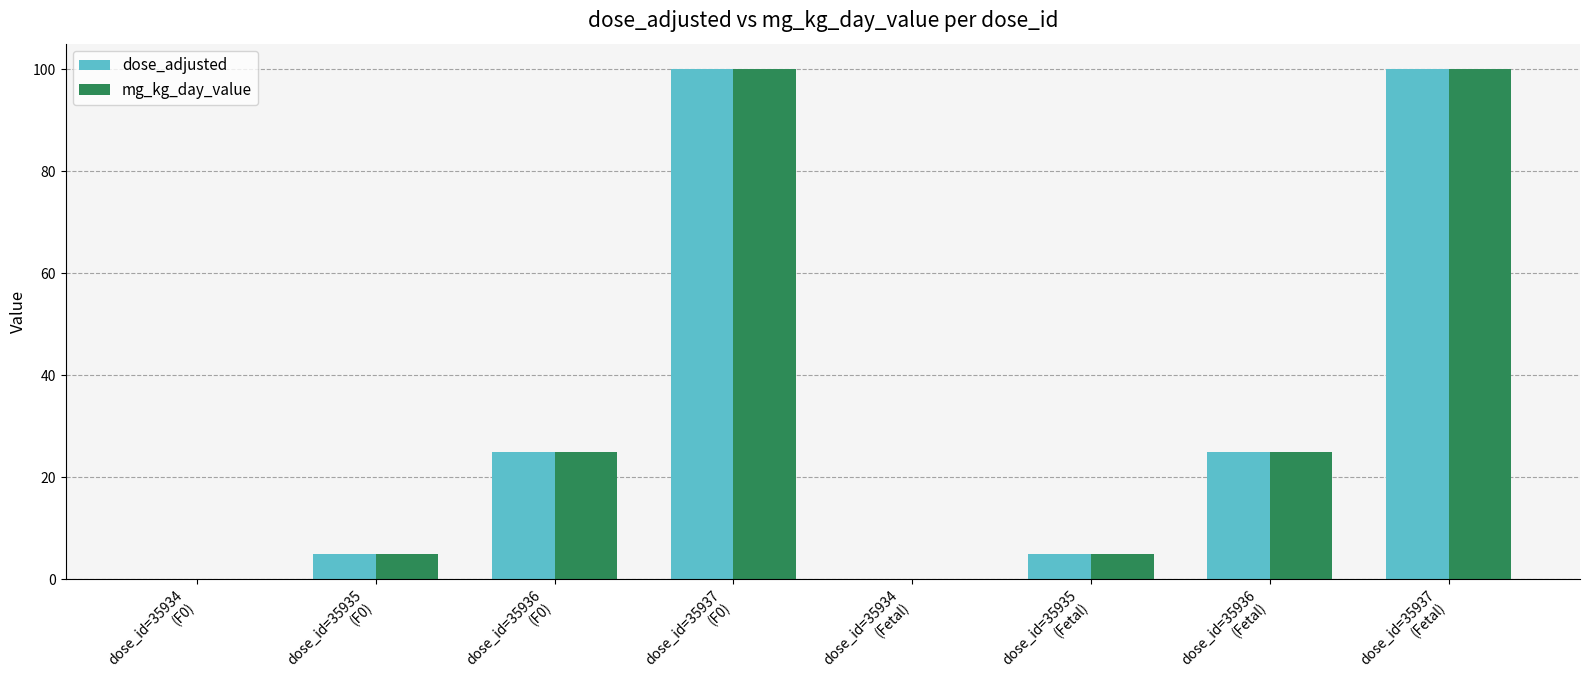

What is the maximum value shown in the chart?

100